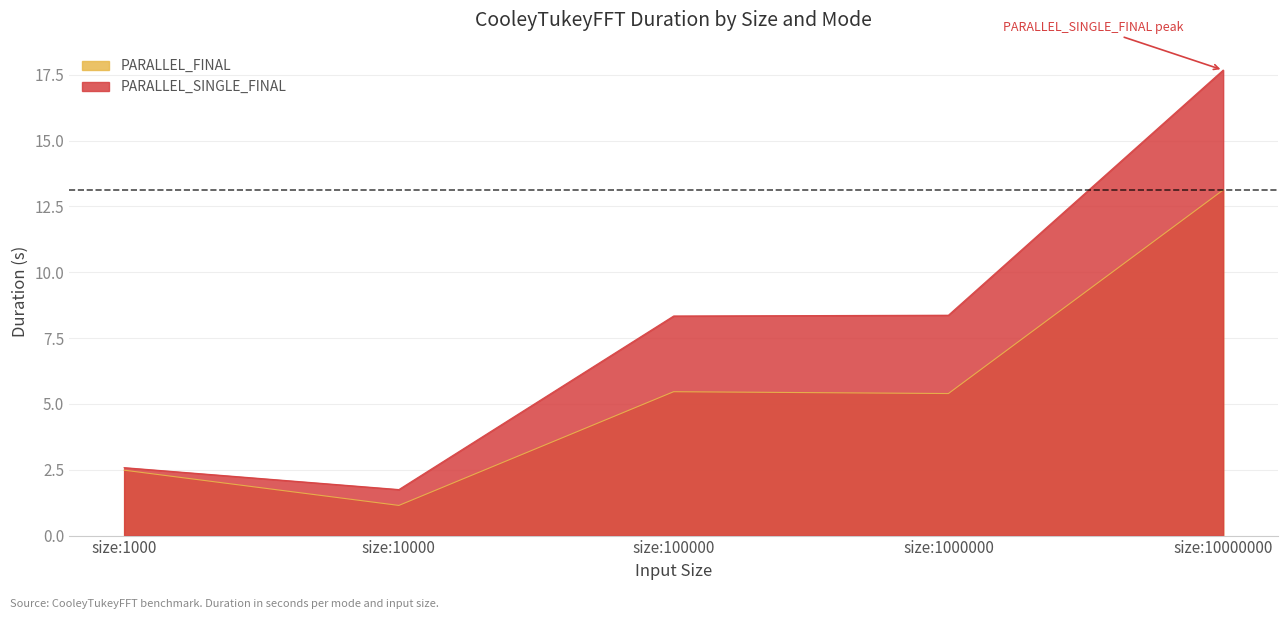

At which label does PARALLEL_SINGLE_FINAL reach its peak?

size:10000000